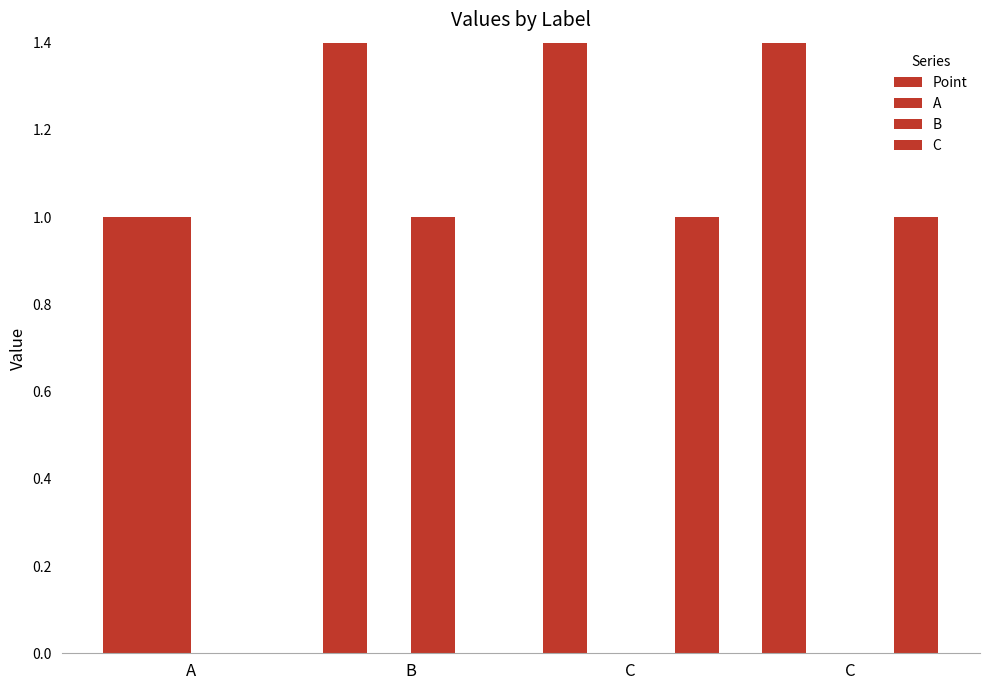

What is the label of the 1st bar from the right?

C